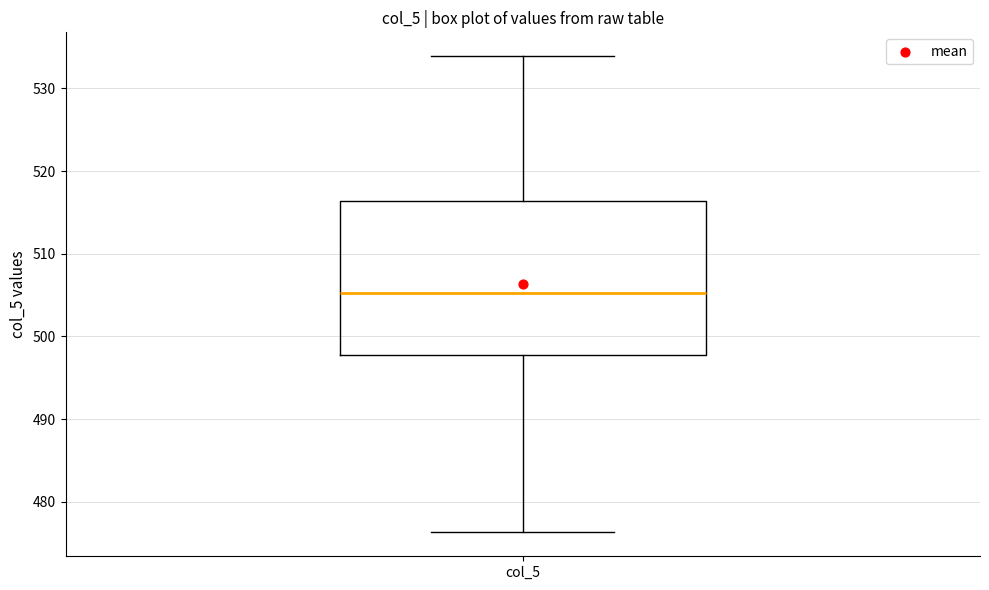

Transcribe this box plot: give where the median line is, the range the box spans, and where the two whiskers end, as read against the y-axis. The values are not printed on the chart, so give them approximately, as read against the axis.

median 505, box 498 to 516, whiskers 476 to 534